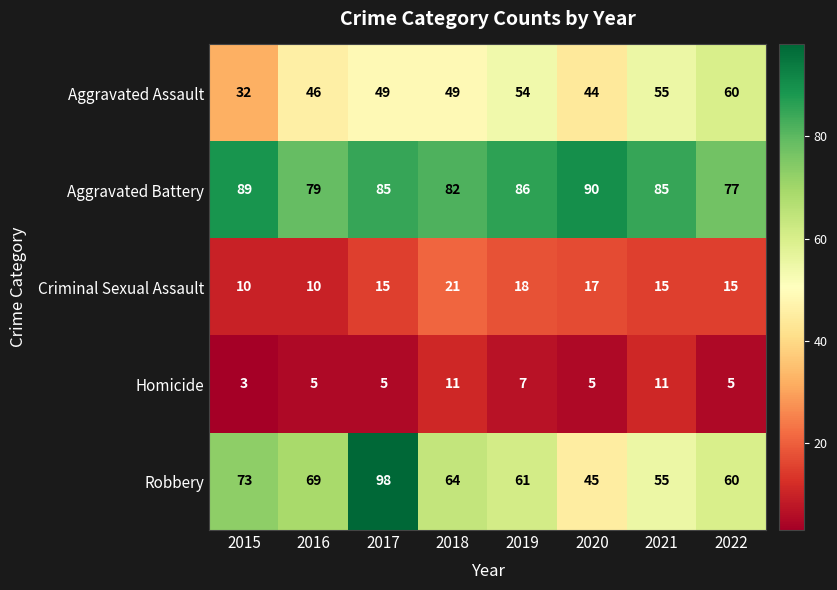

At how many categories does at least one series exceed 10?

8